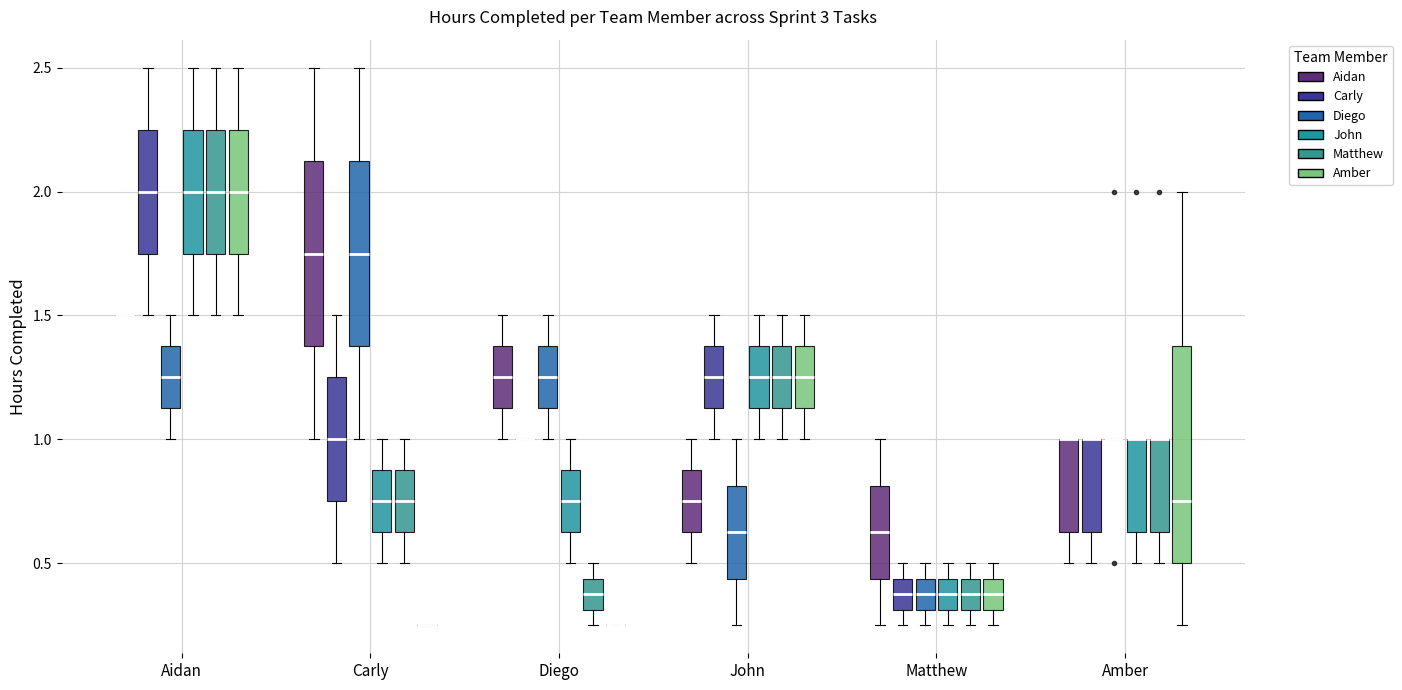

Reading left to right, transcribe this box plot: for each box, give where its median line is, the range the box spans, and where its two whiskers end, as read against the y-axis. The values are not printed on the chart, so give them approximately, as read against the axis.

Aidan (Aidan): box collapsed to a line at 1.50, whiskers 1.50 to 1.50
Aidan (Carly): median 2.00, box 1.75 to 2.25, whiskers 1.50 to 2.50
Aidan (Diego): median 1.25, box 1.15 to 1.40, whiskers 1.00 to 1.50
Aidan (John): median 2.00, box 1.75 to 2.25, whiskers 1.50 to 2.50
Aidan (Matthew): median 2.00, box 1.75 to 2.25, whiskers 1.50 to 2.50
Aidan (Amber): median 2.00, box 1.75 to 2.25, whiskers 1.50 to 2.50
Carly (Aidan): median 1.75, box 1.40 to 2.15, whiskers 1.00 to 2.50
Carly (Carly): median 1.00, box 0.75 to 1.25, whiskers 0.50 to 1.50
Carly (Diego): median 1.75, box 1.40 to 2.15, whiskers 1.00 to 2.50
Carly (John): median 0.75, box 0.65 to 0.90, whiskers 0.50 to 1.00
Carly (Matthew): median 0.75, box 0.65 to 0.90, whiskers 0.50 to 1.00
Carly (Amber): box collapsed to a line at 0.25, whiskers 0.25 to 0.25
Diego (Aidan): median 1.25, box 1.15 to 1.40, whiskers 1.00 to 1.50
Diego (Carly): box collapsed to a line at 1.00, whiskers 1.00 to 1.00
Diego (Diego): median 1.25, box 1.15 to 1.40, whiskers 1.00 to 1.50
Diego (John): median 0.75, box 0.65 to 0.90, whiskers 0.50 to 1.00
Diego (Matthew): median 0.40, box 0.30 to 0.45, whiskers 0.25 to 0.50
Diego (Amber): box collapsed to a line at 0.25, whiskers 0.25 to 0.25
John (Aidan): median 0.75, box 0.65 to 0.90, whiskers 0.50 to 1.00
John (Carly): median 1.25, box 1.15 to 1.40, whiskers 1.00 to 1.50
John (Diego): median 0.65, box 0.45 to 0.80, whiskers 0.25 to 1.00
John (John): median 1.25, box 1.15 to 1.40, whiskers 1.00 to 1.50
John (Matthew): median 1.25, box 1.15 to 1.40, whiskers 1.00 to 1.50
John (Amber): median 1.25, box 1.15 to 1.40, whiskers 1.00 to 1.50
Matthew (Aidan): median 0.65, box 0.45 to 0.80, whiskers 0.25 to 1.00
Matthew (Carly): median 0.40, box 0.30 to 0.45, whiskers 0.25 to 0.50
Matthew (Diego): median 0.40, box 0.30 to 0.45, whiskers 0.25 to 0.50
Matthew (John): median 0.40, box 0.30 to 0.45, whiskers 0.25 to 0.50
Matthew (Matthew): median 0.40, box 0.30 to 0.45, whiskers 0.25 to 0.50
Matthew (Amber): median 0.40, box 0.30 to 0.45, whiskers 0.25 to 0.50
Amber (Aidan): median 1.00 (drawn on the box's upper edge), box 0.65 to 1.00, whiskers 0.50 to 1.00
Amber (Carly): median 1.00 (drawn on the box's upper edge), box 0.65 to 1.00, whiskers 0.50 to 1.00
Amber (Diego): box collapsed to a line at 1.00, whiskers 1.00 to 1.00
Amber (John): median 1.00 (drawn on the box's upper edge), box 0.65 to 1.00, whiskers 0.50 to 1.00
Amber (Matthew): median 1.00 (drawn on the box's upper edge), box 0.65 to 1.00, whiskers 0.50 to 1.00
Amber (Amber): median 0.75, box 0.50 to 1.40, whiskers 0.25 to 2.00